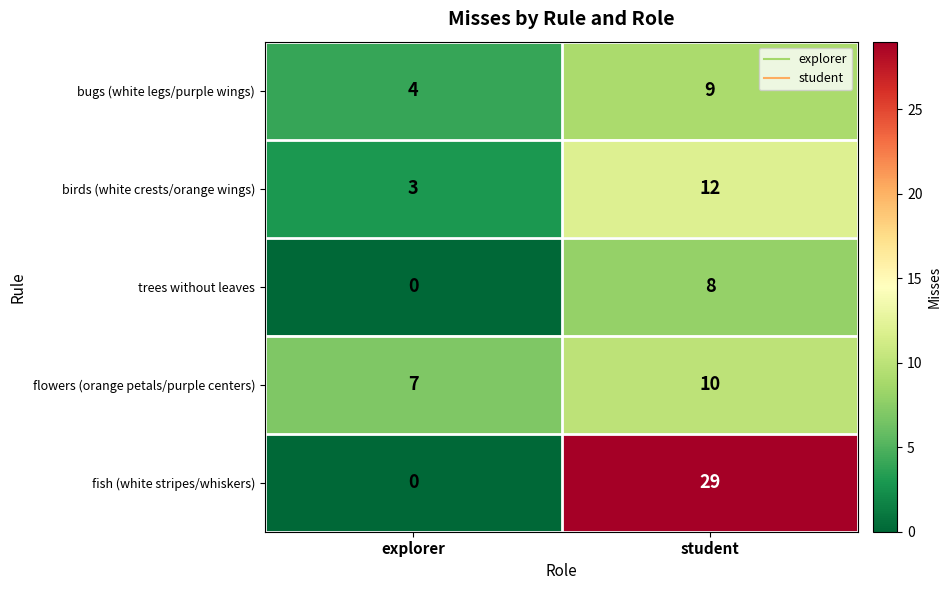

What is the difference between the maximum and minimum values in the birds (white crests/orange wings) series?

9